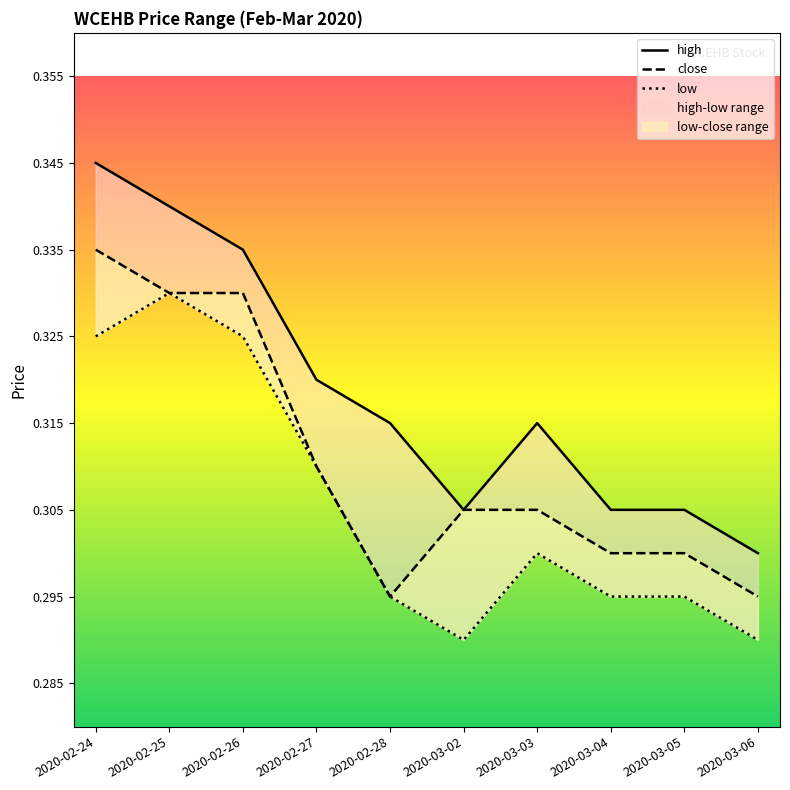

Is the value of close at 2020-02-25 greater than the value of high at 2020-02-27?

Yes